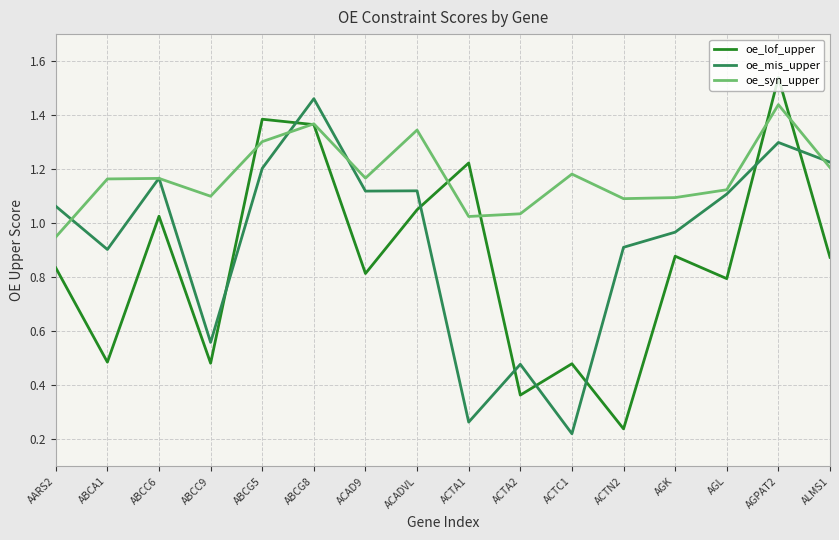

What position from the right is AARS2?

16